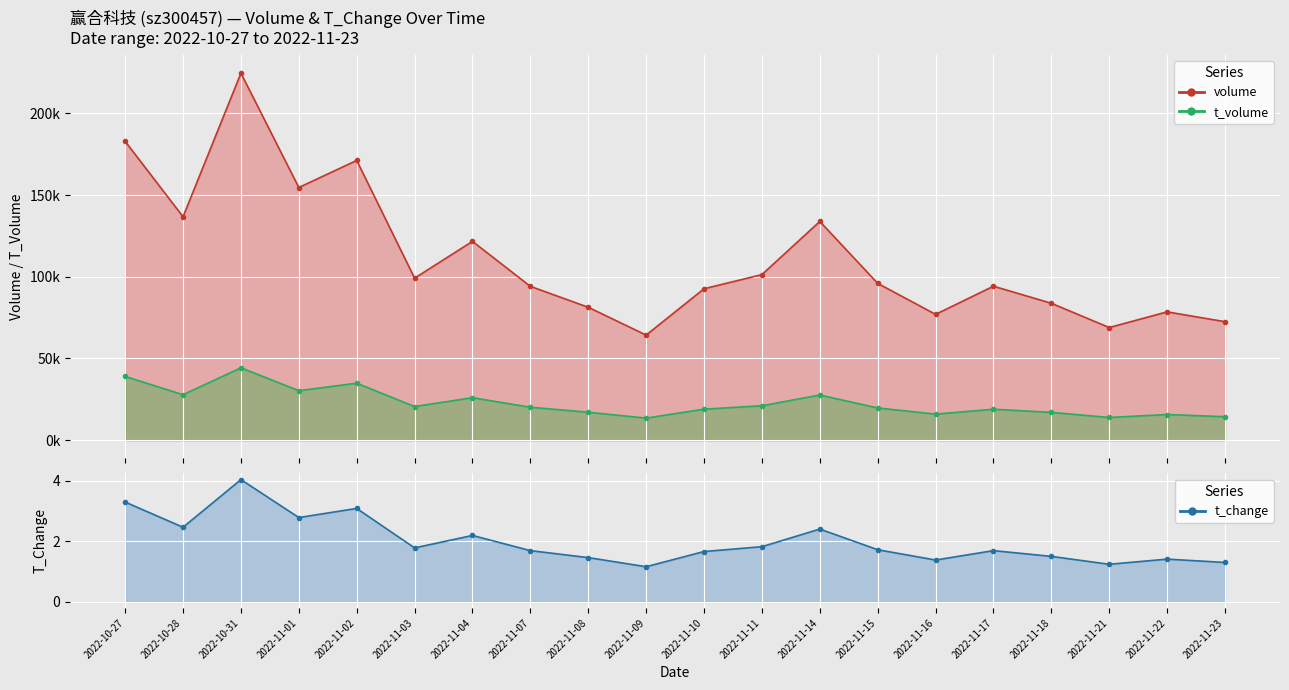

At which category does t_volume reach its first local valley?

2022-10-28